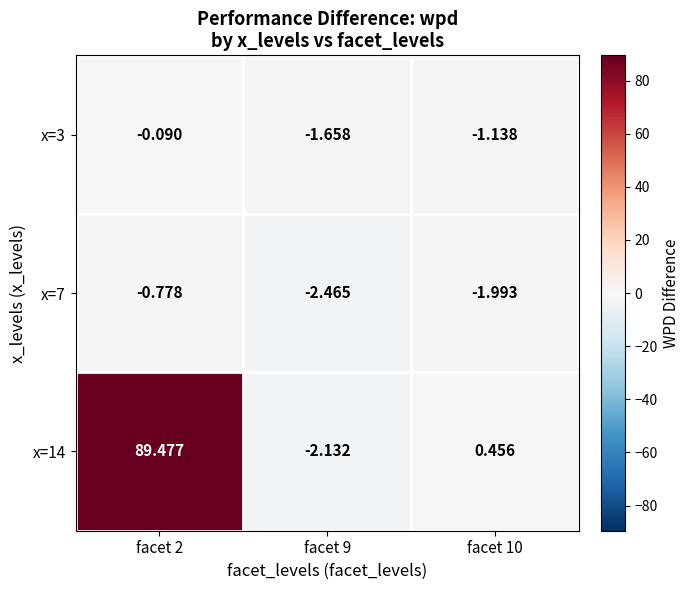

Which series has the largest range (max minus min)?

x=14